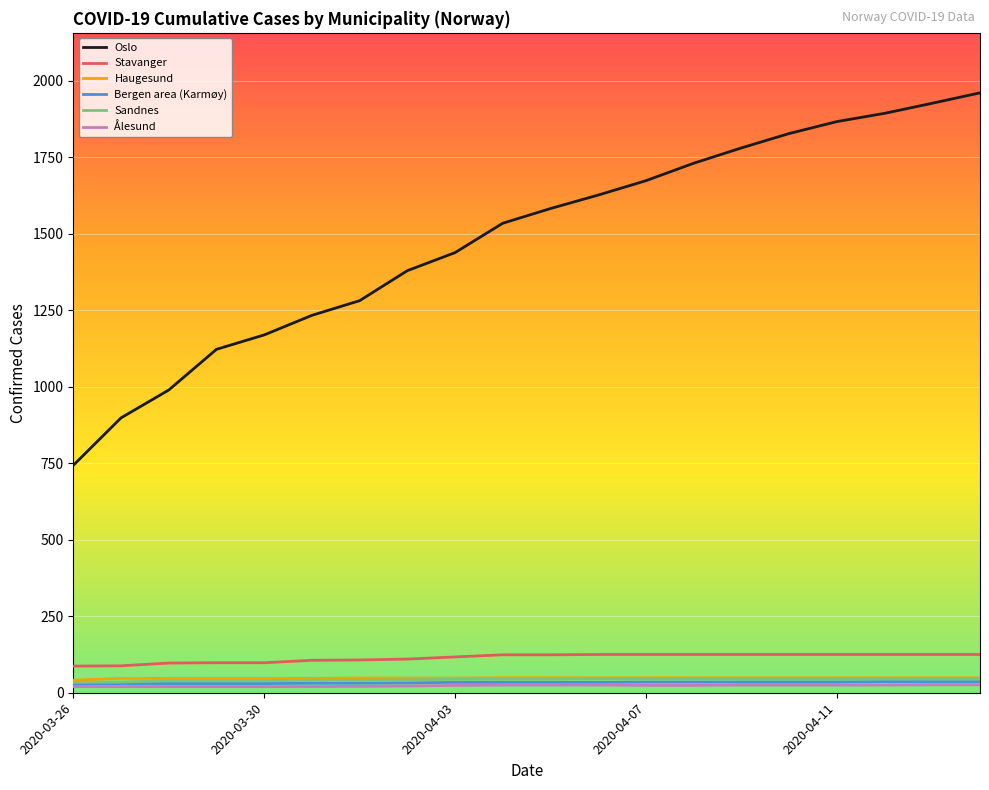

True or false: Ålesund and Oslo cross at least once.

False